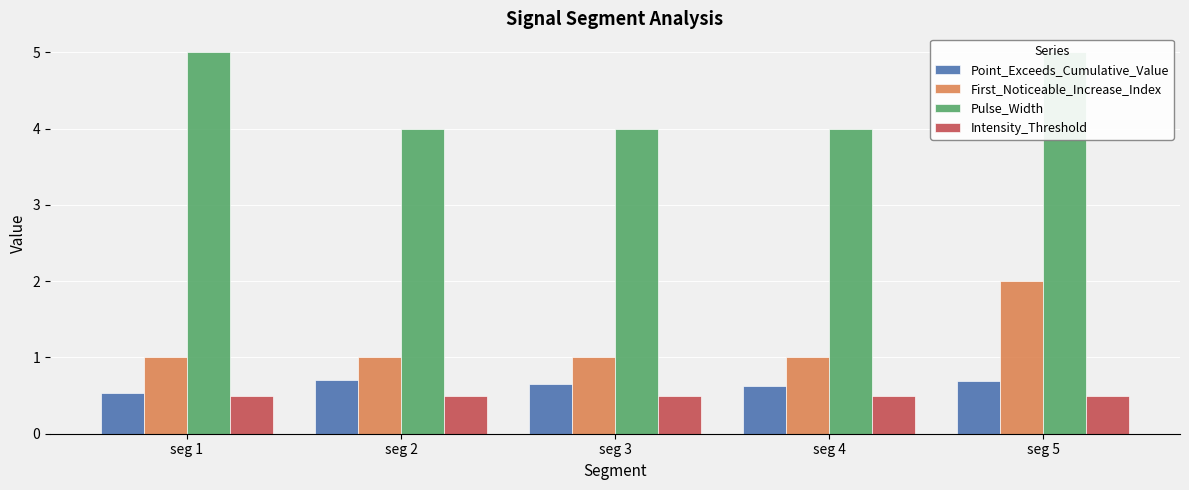

How many First_Noticeable_Increase_Index values are between 1 and 2?

5